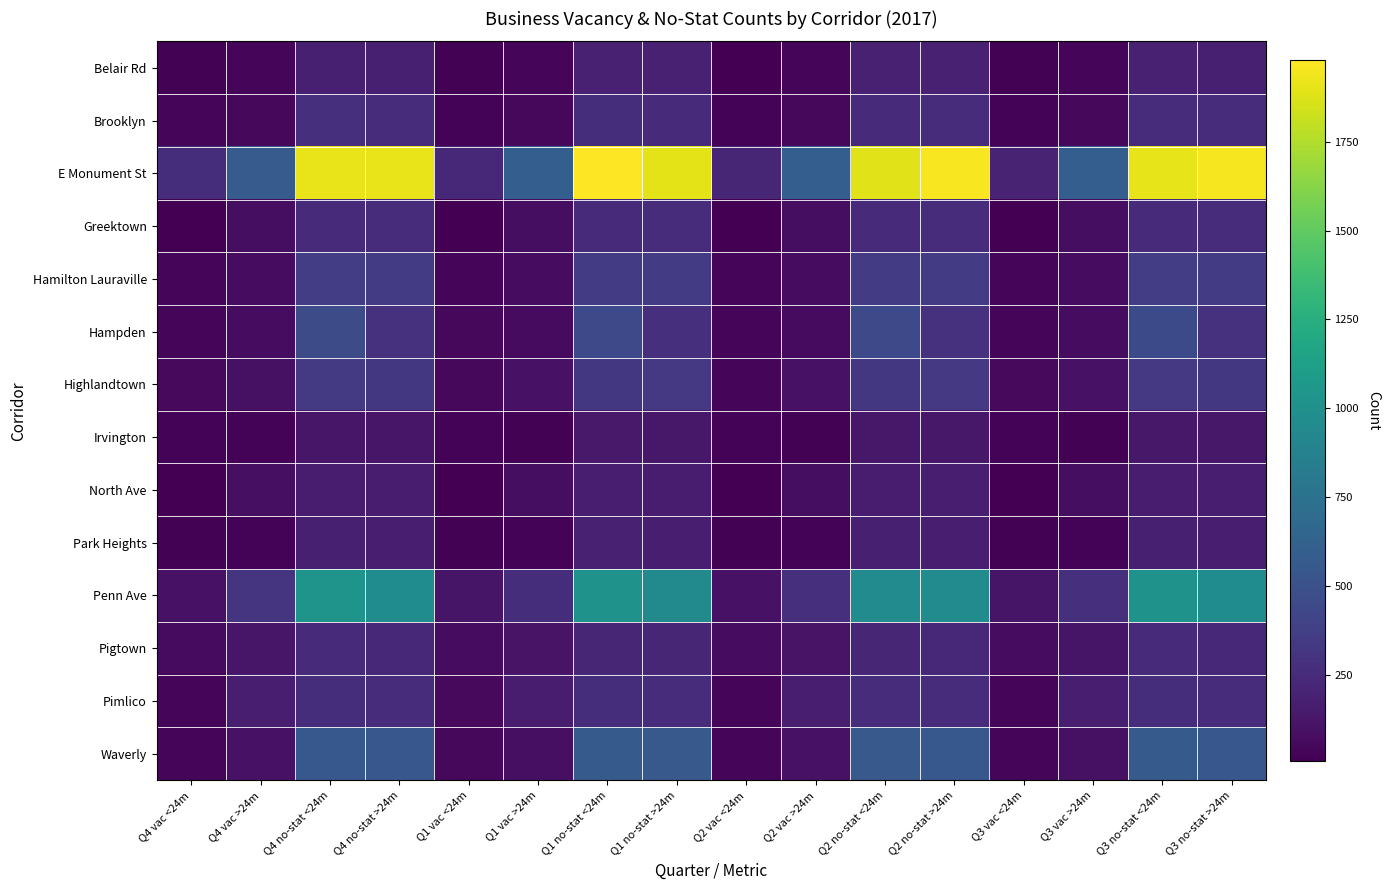

Reading left to right, transcribe all the data shown in this chart.

Belair Rd: Q4 vac <24m=17	Q4 vac >24m=40	Q4 no-stat <24m=184	Q4 no-stat >24m=183	Q1 vac <24m=22	Q1 vac >24m=35	Q1 no-stat <24m=190	Q1 no-stat >24m=187	Q2 vac <24m=14	Q2 vac >24m=40	Q2 no-stat <24m=188	Q2 no-stat >24m=187	Q3 vac <24m=17	Q3 vac >24m=40	Q3 no-stat <24m=186	Q3 no-stat >24m=183
Brooklyn: Q4 vac <24m=40	Q4 vac >24m=51	Q4 no-stat <24m=271	Q4 no-stat >24m=256	Q1 vac <24m=25	Q1 vac >24m=50	Q1 no-stat <24m=265	Q1 no-stat >24m=253	Q2 vac <24m=25	Q2 vac >24m=49	Q2 no-stat <24m=253	Q2 no-stat >24m=261	Q3 vac <24m=27	Q3 vac >24m=50	Q3 no-stat <24m=260	Q3 no-stat >24m=257
E Monument St: Q4 vac <24m=263	Q4 vac >24m=574	Q4 no-stat <24m=1910	Q4 no-stat >24m=1915	Q1 vac <24m=230	Q1 vac >24m=597	Q1 no-stat <24m=1979	Q1 no-stat >24m=1901	Q2 vac <24m=222	Q2 vac >24m=593	Q2 no-stat <24m=1890	Q2 no-stat >24m=1962	Q3 vac <24m=202	Q3 vac >24m=598	Q3 no-stat <24m=1903	Q3 no-stat >24m=1954
Greektown: Q4 vac <24m=10	Q4 vac >24m=79	Q4 no-stat <24m=252	Q4 no-stat >24m=257	Q1 vac <24m=8	Q1 vac >24m=79	Q1 no-stat <24m=251	Q1 no-stat >24m=260	Q2 vac <24m=7	Q2 vac >24m=81	Q2 no-stat <24m=250	Q2 no-stat >24m=259	Q3 vac <24m=10	Q3 vac >24m=81	Q3 no-stat <24m=251	Q3 no-stat >24m=257
Hamilton Lauraville: Q4 vac <24m=44	Q4 vac >24m=73	Q4 no-stat <24m=368	Q4 no-stat >24m=359	Q1 vac <24m=36	Q1 vac >24m=70	Q1 no-stat <24m=350	Q1 no-stat >24m=346	Q2 vac <24m=31	Q2 vac >24m=75	Q2 no-stat <24m=354	Q2 no-stat >24m=353	Q3 vac <24m=37	Q3 vac >24m=76	Q3 no-stat <24m=368	Q3 no-stat >24m=357
Hampden: Q4 vac <24m=36	Q4 vac >24m=75	Q4 no-stat <24m=454	Q4 no-stat >24m=291	Q1 vac <24m=50	Q1 vac >24m=61	Q1 no-stat <24m=439	Q1 no-stat >24m=282	Q2 vac <24m=45	Q2 vac >24m=65	Q2 no-stat <24m=442	Q2 no-stat >24m=289	Q3 vac <24m=42	Q3 vac >24m=69	Q3 no-stat <24m=450	Q3 no-stat >24m=289
Highlandtown: Q4 vac <24m=57	Q4 vac >24m=96	Q4 no-stat <24m=345	Q4 no-stat >24m=329	Q1 vac <24m=47	Q1 vac >24m=101	Q1 no-stat <24m=327	Q1 no-stat >24m=334	Q2 vac <24m=40	Q2 vac >24m=106	Q2 no-stat <24m=330	Q2 no-stat >24m=335	Q3 vac <24m=58	Q3 vac >24m=101	Q3 no-stat <24m=337	Q3 no-stat >24m=327
Irvington: Q4 vac <24m=24	Q4 vac >24m=23	Q4 no-stat <24m=129	Q4 no-stat >24m=130	Q1 vac <24m=26	Q1 vac >24m=16	Q1 no-stat <24m=138	Q1 no-stat >24m=135	Q2 vac <24m=29	Q2 vac >24m=20	Q2 no-stat <24m=131	Q2 no-stat >24m=131	Q3 vac <24m=27	Q3 vac >24m=22	Q3 no-stat <24m=134	Q3 no-stat >24m=133
North Ave: Q4 vac <24m=12	Q4 vac >24m=85	Q4 no-stat <24m=165	Q4 no-stat >24m=166	Q1 vac <24m=14	Q1 vac >24m=81	Q1 no-stat <24m=170	Q1 no-stat >24m=168	Q2 vac <24m=13	Q2 vac >24m=84	Q2 no-stat <24m=166	Q2 no-stat >24m=169	Q3 vac <24m=14	Q3 vac >24m=83	Q3 no-stat <24m=168	Q3 no-stat >24m=169
Park Heights: Q4 vac <24m=19	Q4 vac >24m=30	Q4 no-stat <24m=183	Q4 no-stat >24m=173	Q1 vac <24m=19	Q1 vac >24m=28	Q1 no-stat <24m=187	Q1 no-stat >24m=175	Q2 vac <24m=19	Q2 vac >24m=27	Q2 no-stat <24m=182	Q2 no-stat >24m=173	Q3 vac <24m=20	Q3 vac >24m=27	Q3 no-stat <24m=184	Q3 no-stat >24m=175
Penn Ave: Q4 vac <24m=100	Q4 vac >24m=303	Q4 no-stat <24m=1031	Q4 no-stat >24m=963	Q1 vac <24m=118	Q1 vac >24m=267	Q1 no-stat <24m=1017	Q1 no-stat >24m=946	Q2 vac <24m=105	Q2 vac >24m=275	Q2 no-stat <24m=959	Q2 no-stat >24m=961	Q3 vac <24m=117	Q3 vac >24m=284	Q3 no-stat <24m=1022	Q3 no-stat >24m=963
Pigtown: Q4 vac <24m=61	Q4 vac >24m=127	Q4 no-stat <24m=242	Q4 no-stat >24m=230	Q1 vac <24m=71	Q1 vac >24m=111	Q1 no-stat <24m=222	Q1 no-stat >24m=222	Q2 vac <24m=71	Q2 vac >24m=114	Q2 no-stat <24m=220	Q2 no-stat >24m=228	Q3 vac <24m=69	Q3 vac >24m=122	Q3 no-stat <24m=239	Q3 no-stat >24m=229
Pimlico: Q4 vac <24m=40	Q4 vac >24m=172	Q4 no-stat <24m=267	Q4 no-stat >24m=260	Q1 vac <24m=56	Q1 vac >24m=155	Q1 no-stat <24m=263	Q1 no-stat >24m=256	Q2 vac <24m=40	Q2 vac >24m=171	Q2 no-stat <24m=259	Q2 no-stat >24m=257	Q3 vac <24m=40	Q3 vac >24m=171	Q3 no-stat <24m=268	Q3 no-stat >24m=258
Waverly: Q4 vac <24m=42	Q4 vac >24m=101	Q4 no-stat <24m=552	Q4 no-stat >24m=542	Q1 vac <24m=52	Q1 vac >24m=87	Q1 no-stat <24m=566	Q1 no-stat >24m=556	Q2 vac <24m=42	Q2 vac >24m=100	Q2 no-stat <24m=558	Q2 no-stat >24m=549	Q3 vac <24m=42	Q3 vac >24m=99	Q3 no-stat <24m=562	Q3 no-stat >24m=542